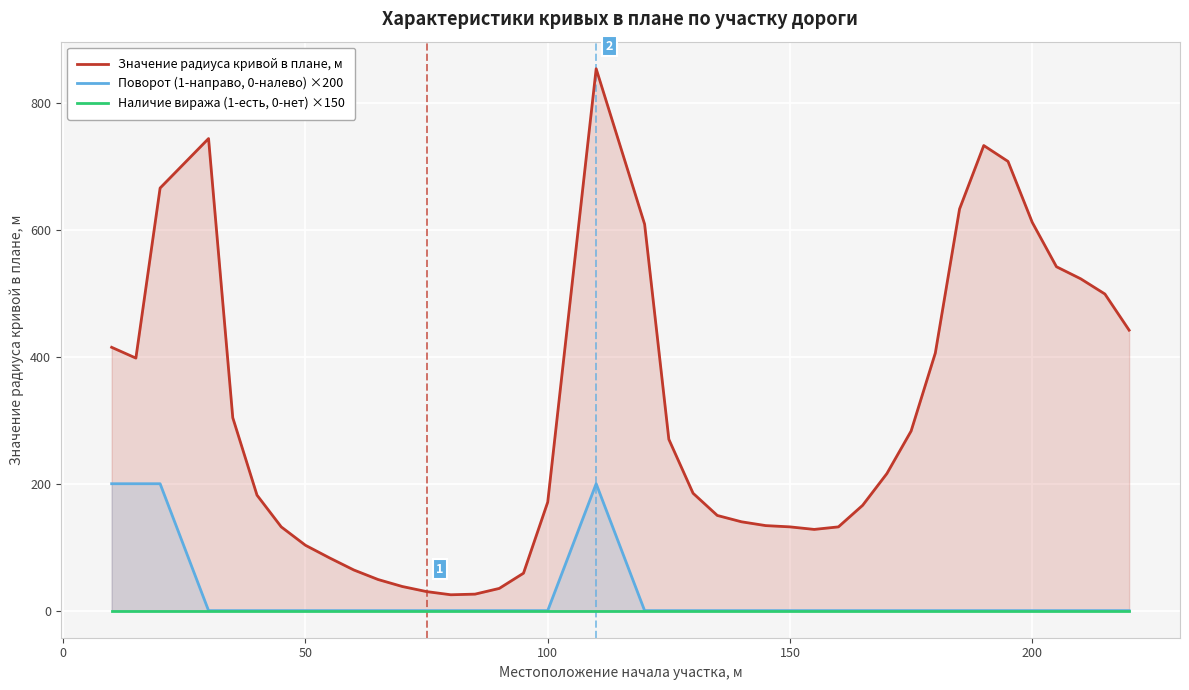

Rank the series by their maximum value, from lowest to highest.

Наличие виража (1-есть, 0-нет) ×150, Поворот (1-направо, 0-налево) ×200, Значение радиуса кривой в плане, м